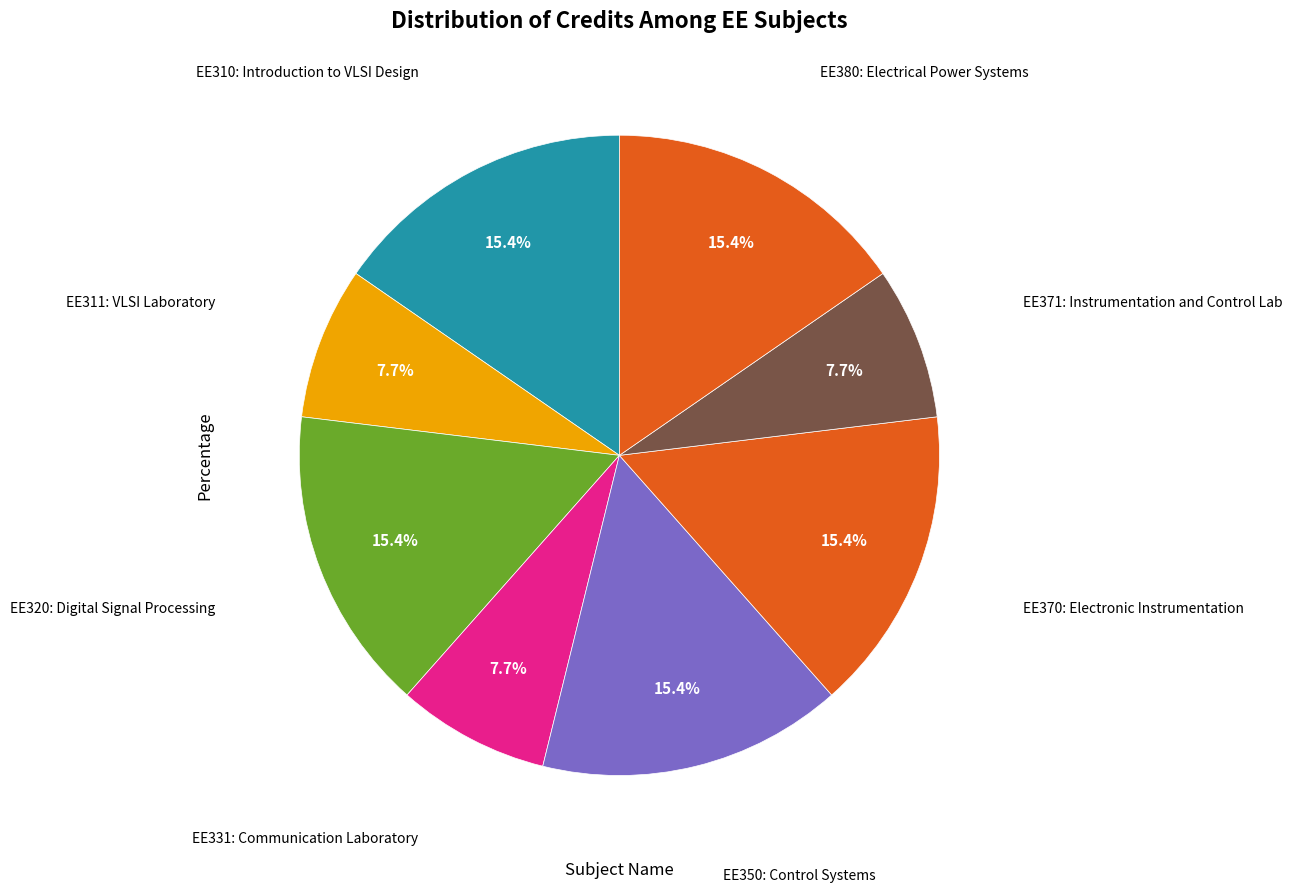

Is there a majority slice in this chart?

No